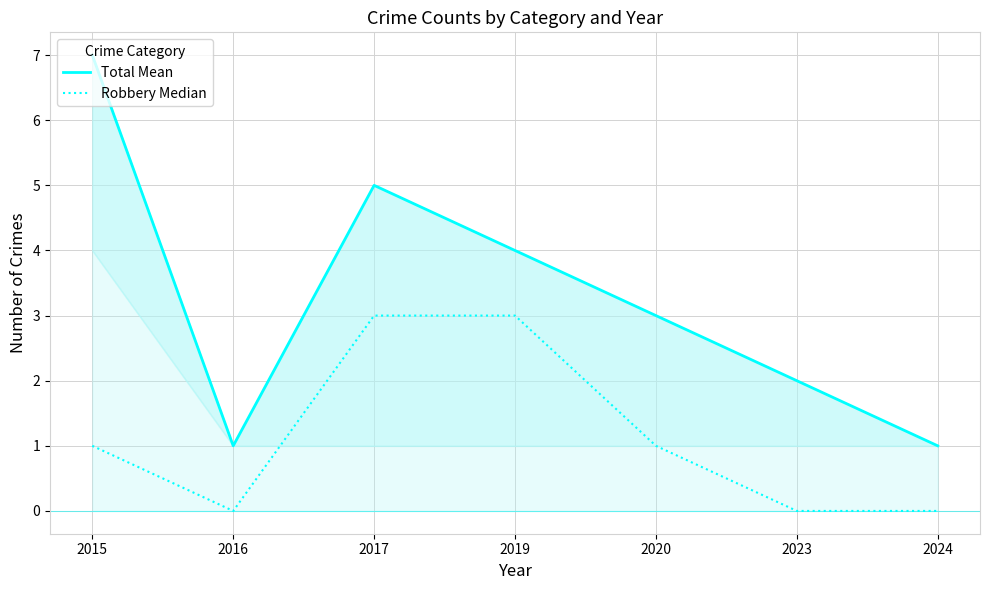

What is the value of the Total Mean point at the 2nd from the left?

1